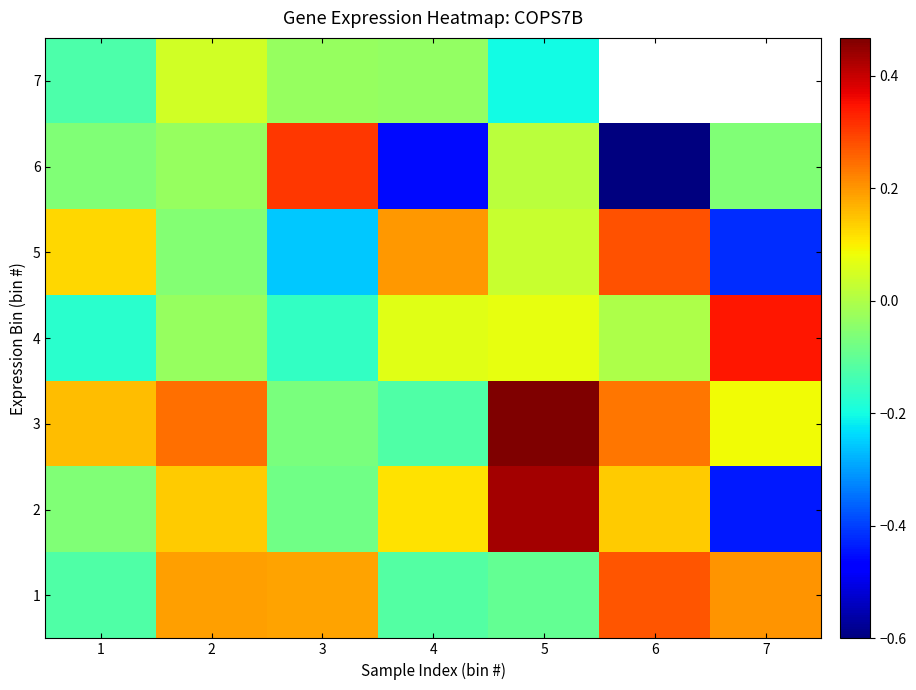

True or false: 4 has a value of -0.2 at 3.

True